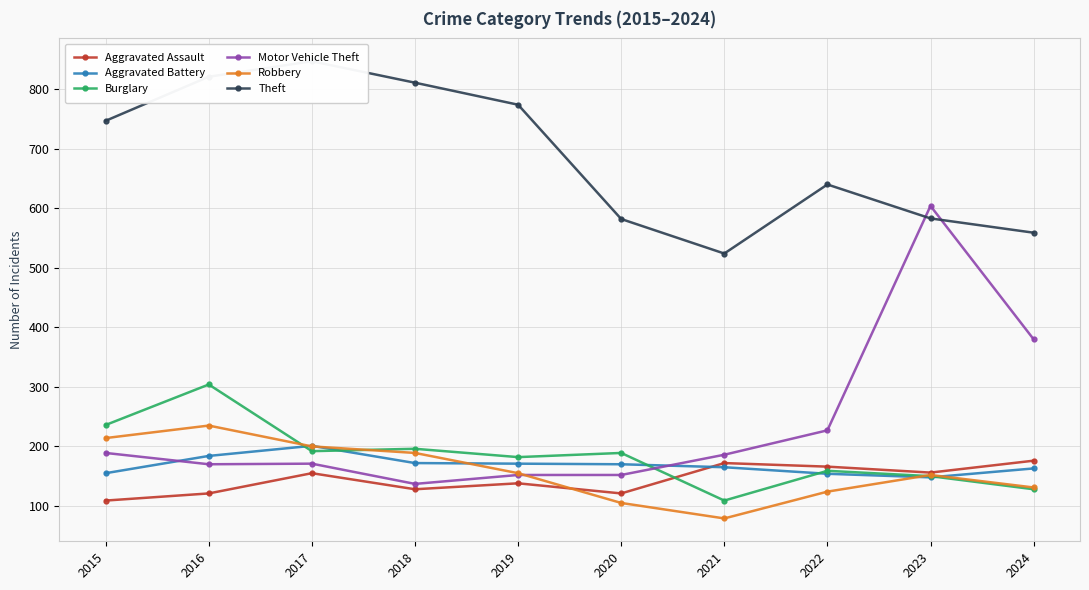

Reading left to right, list all the values displayed in this chart.

Aggravated Assault: 109	121	155	128	138	121	172	166	156	176
Aggravated Battery: 155	184	201	172	171	170	165	154	148	163
Burglary: 236	304	192	196	182	189	109	159	150	128
Motor Vehicle Theft: 189	170	171	137	152	152	186	227	604	380
Robbery: 214	235	200	189	155	105	79	124	152	131
Theft: 747	821	847	811	774	582	524	640	583	559